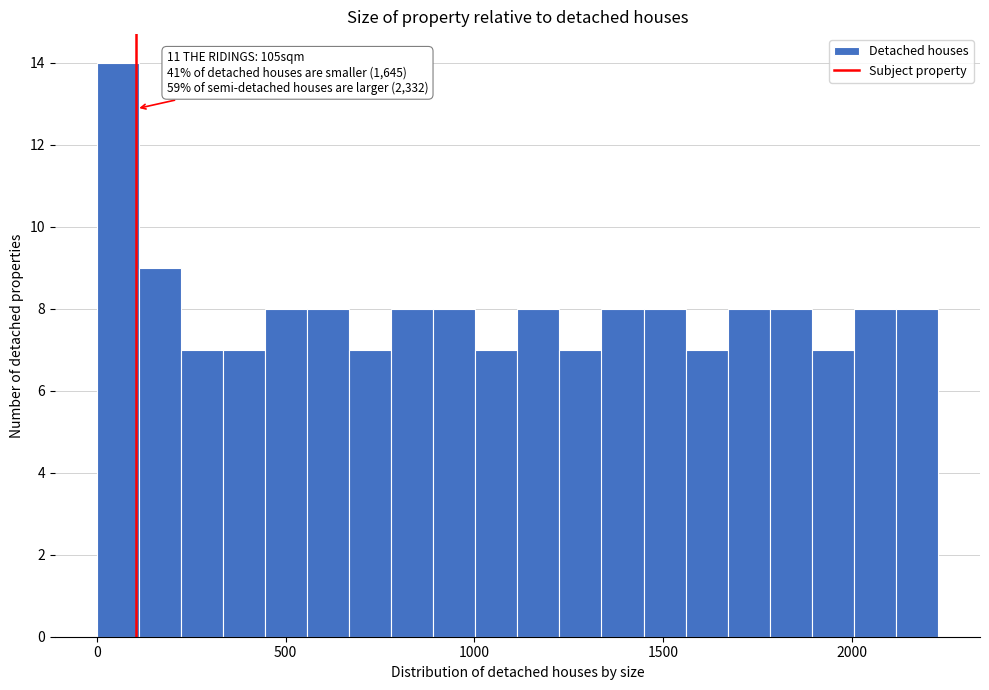

Read against the x-axis, roughly where is the centre of the tallest bar?

50